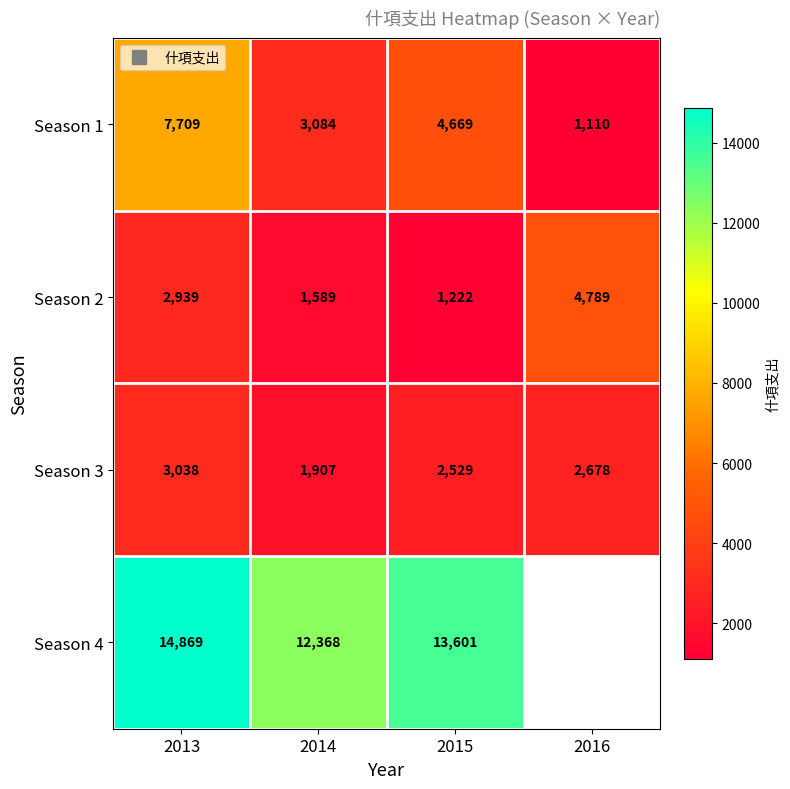

How many values in the Season 4 series are below 14869?

2